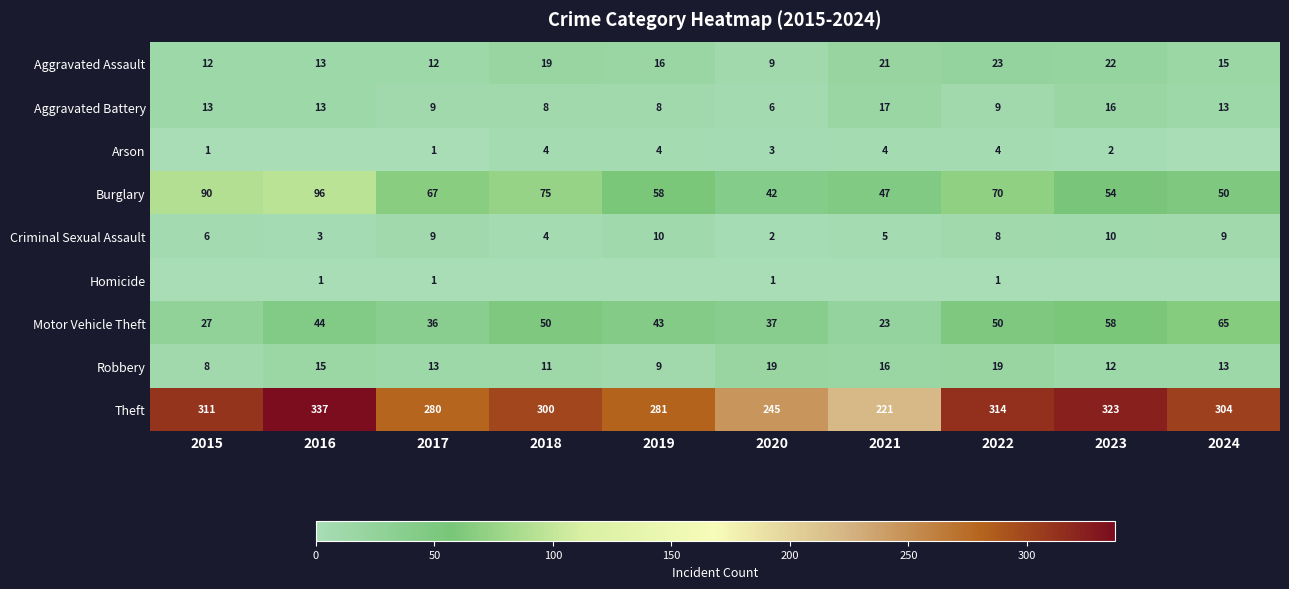

How many values in the Robbery series are below 13?

4